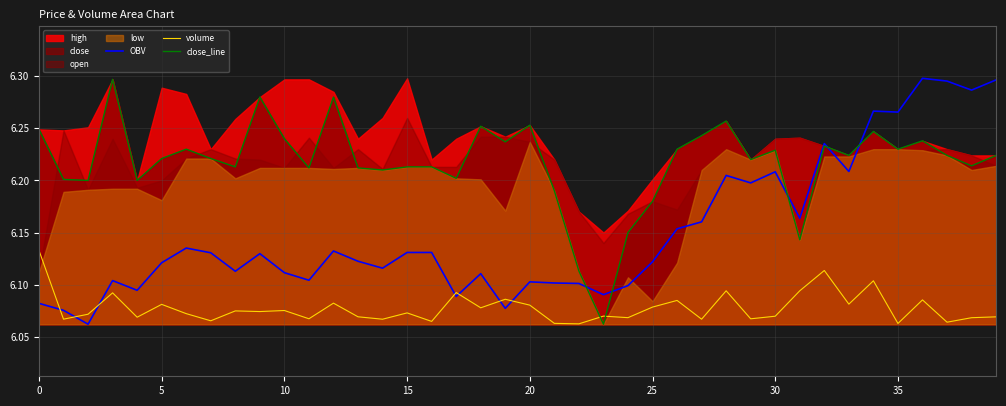

At 24, list the series in order from smallest to largest.

volume, OBV, close_line